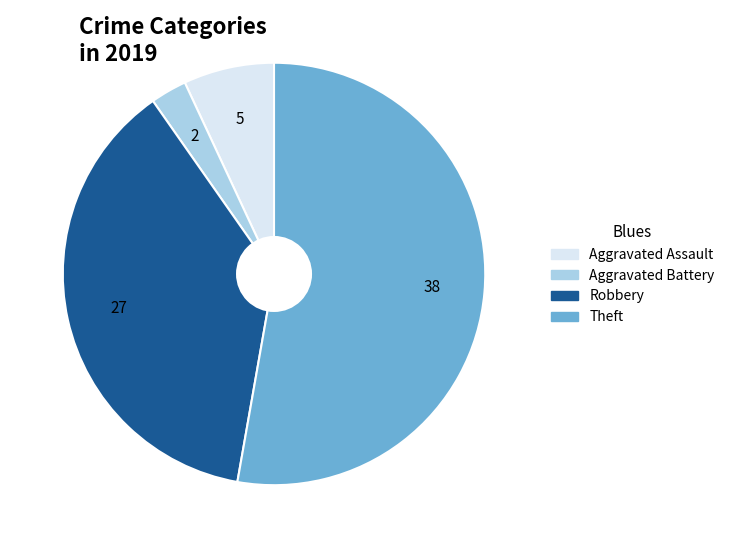

Rank the categories by value from lowest to highest.

Aggravated Battery, Aggravated Assault, Robbery, Theft